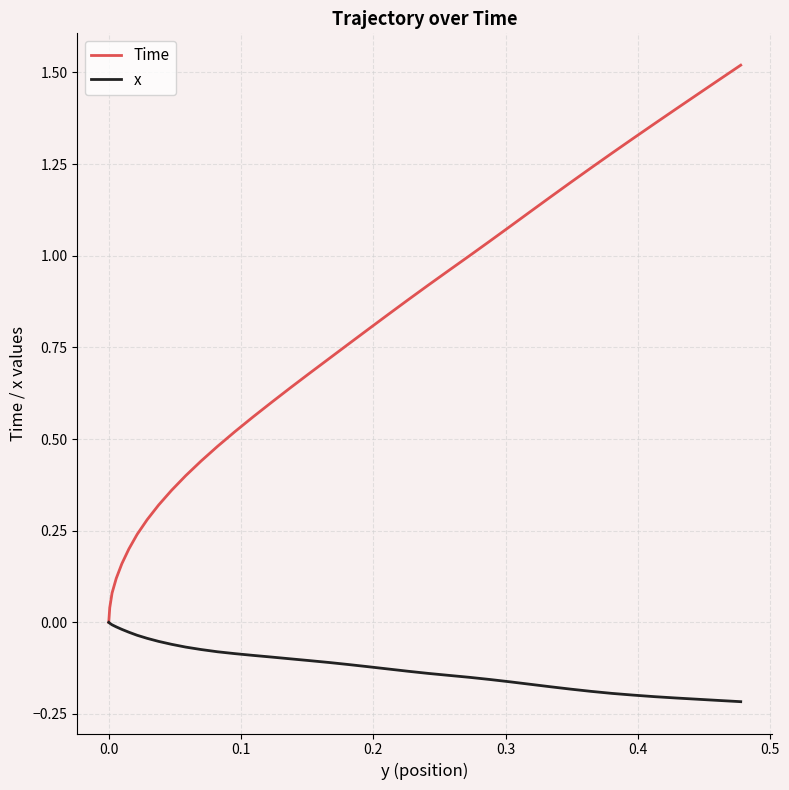

List the series in order of their peak value, lowest first.

x, Time